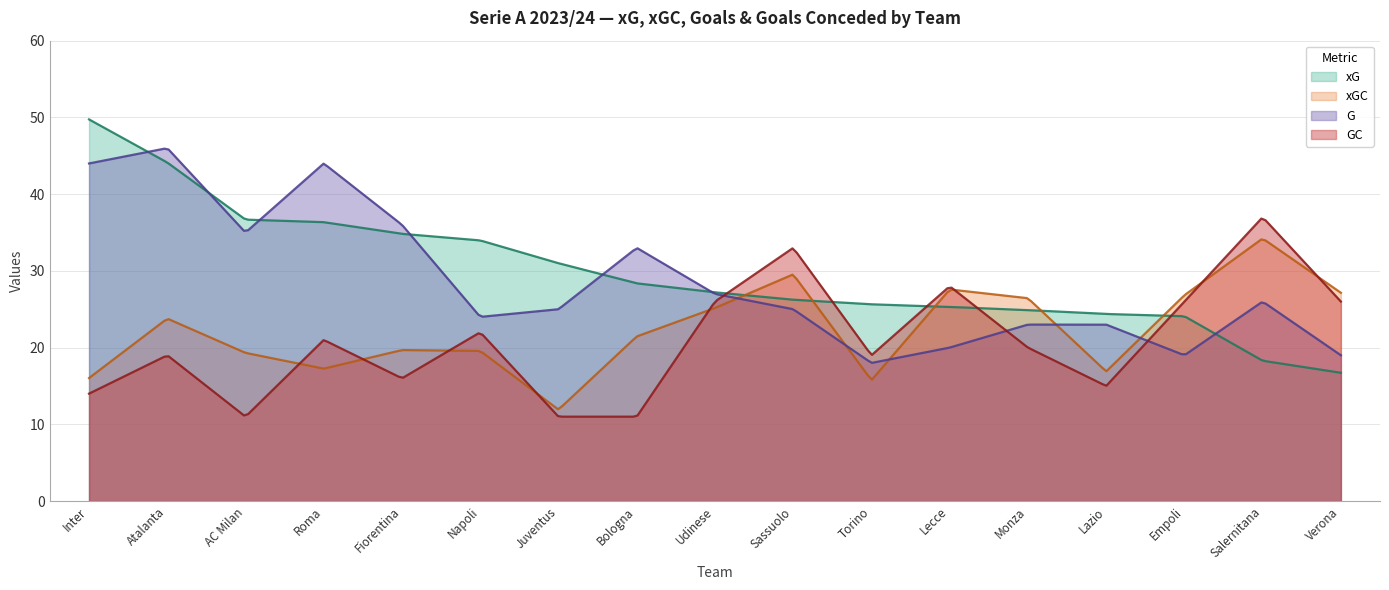

Which series changed the most between Juventus and Lecce?

GC